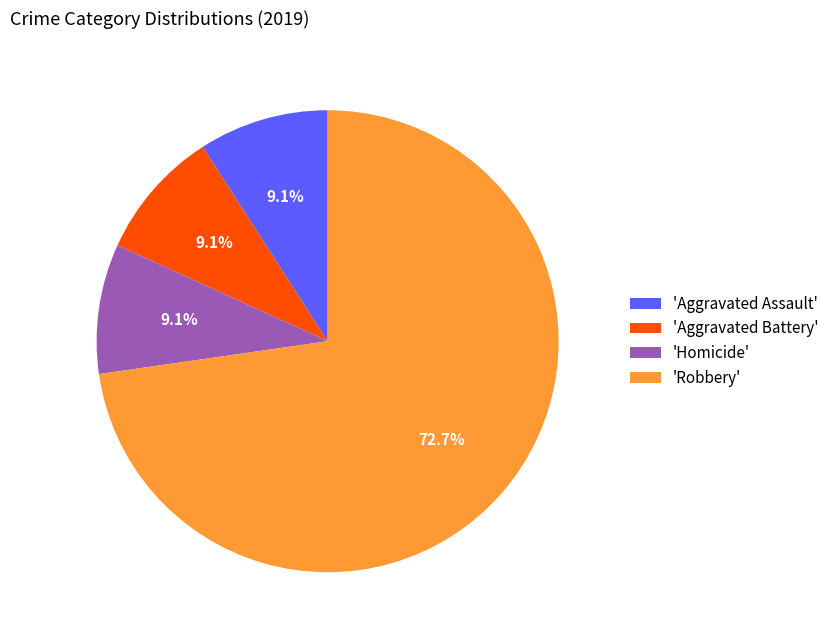

How many segments does this pie chart have?

4